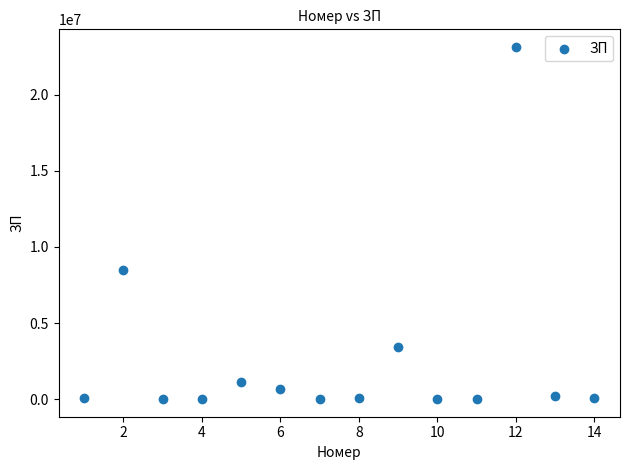

What Y value in the scatter plot is closest to 11571740?

8486465